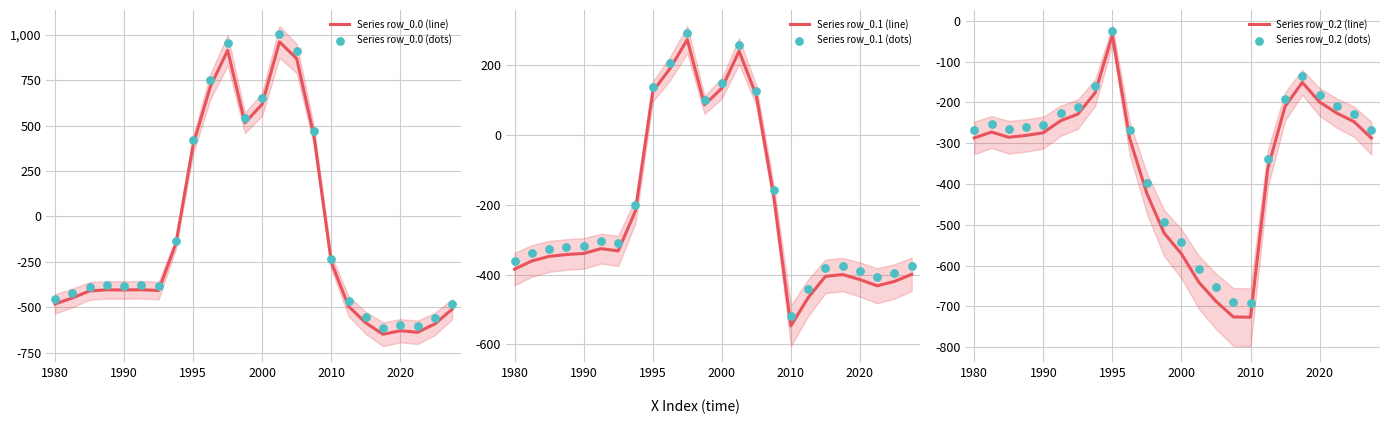

Which series has the largest Y range (max minus min)?

Series row_0.0 (dots)